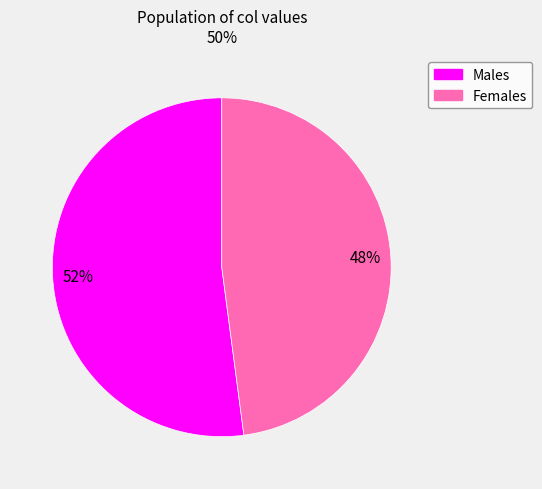

Is there a majority slice in this chart?

Yes